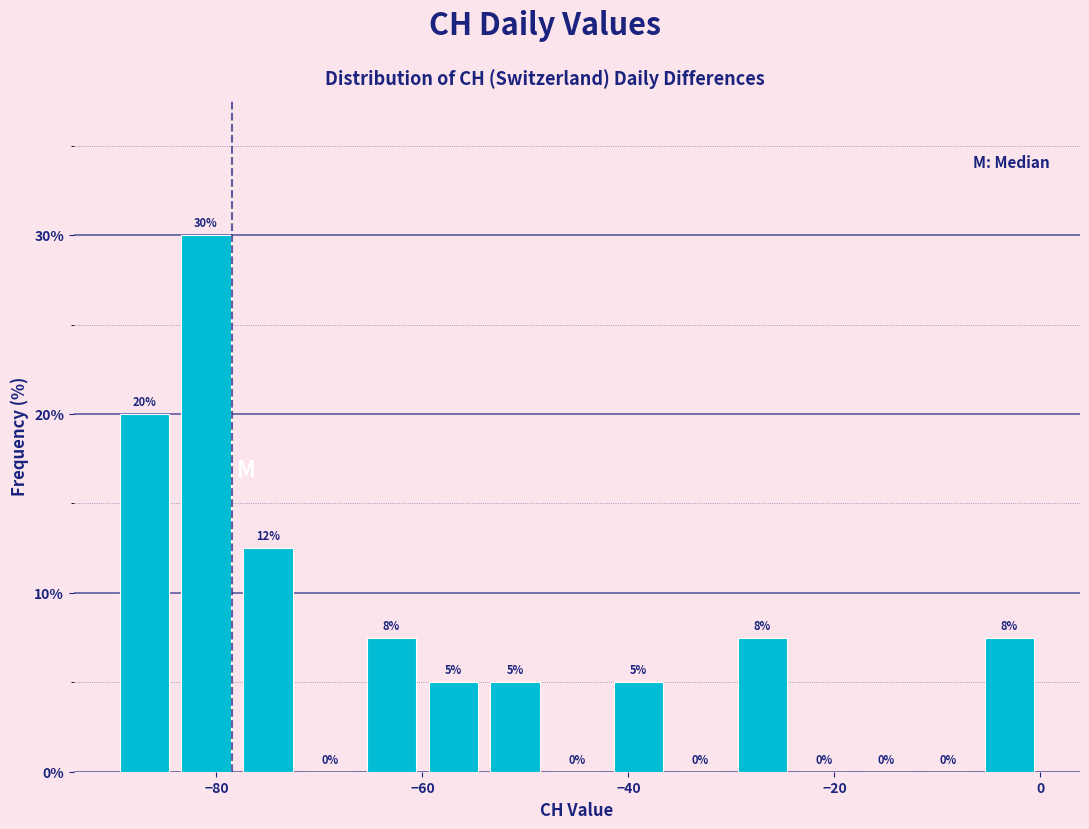

Read against the x-axis, roughly where is the centre of the tallest bar?

-80